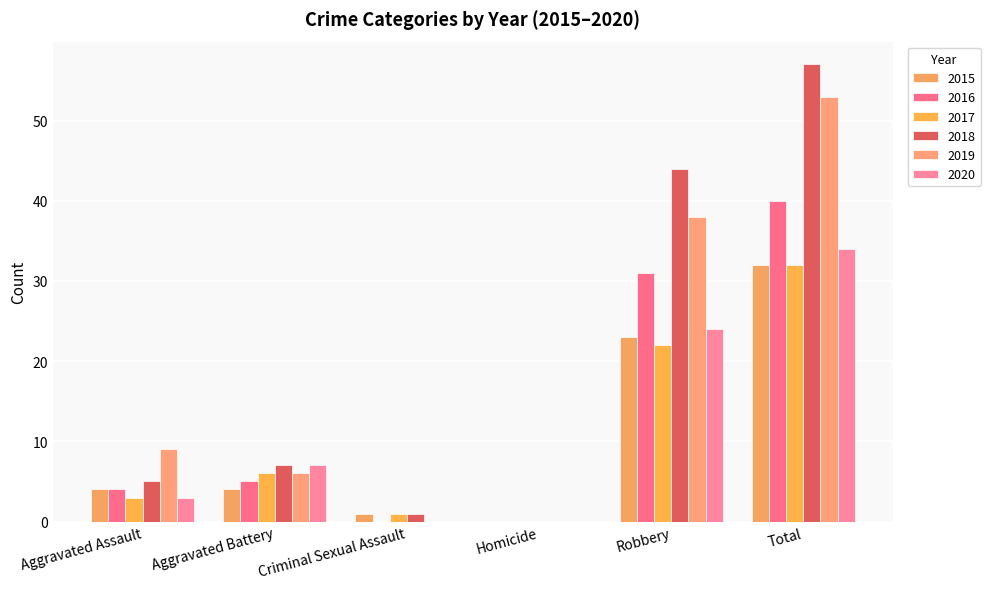

At which category is the sum across all series the highest?

Total